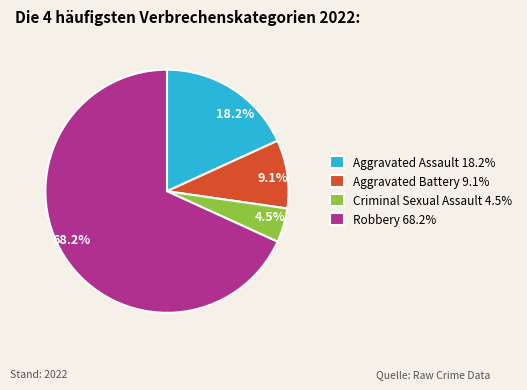

To the nearest percent, what is the combined percentage of Aggravated Battery and Criminal Sexual Assault?

14%